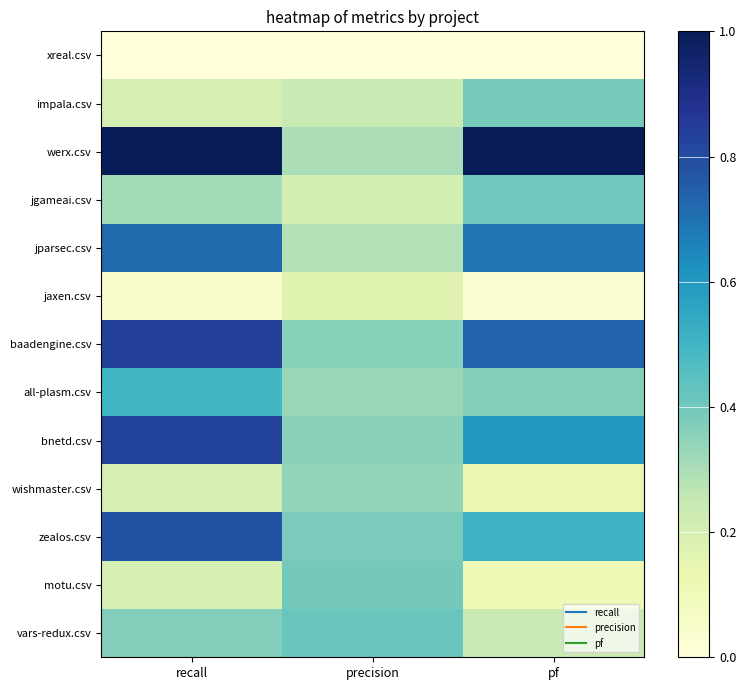

Which series changed the most between recall and precision?

werx.csv